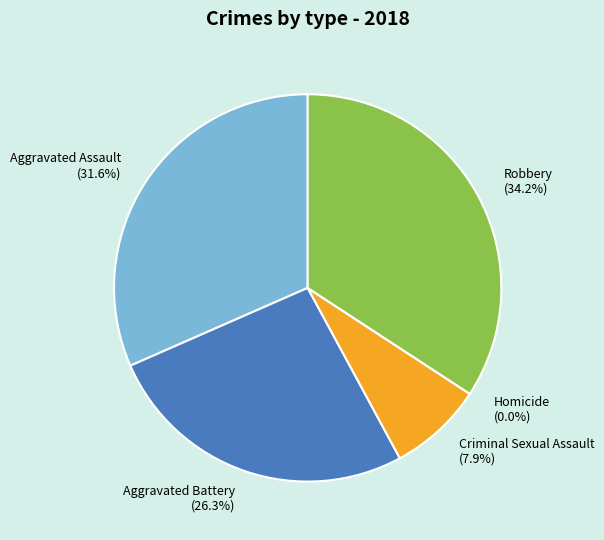

Does Criminal Sexual Assault represent more than half of the total?

No